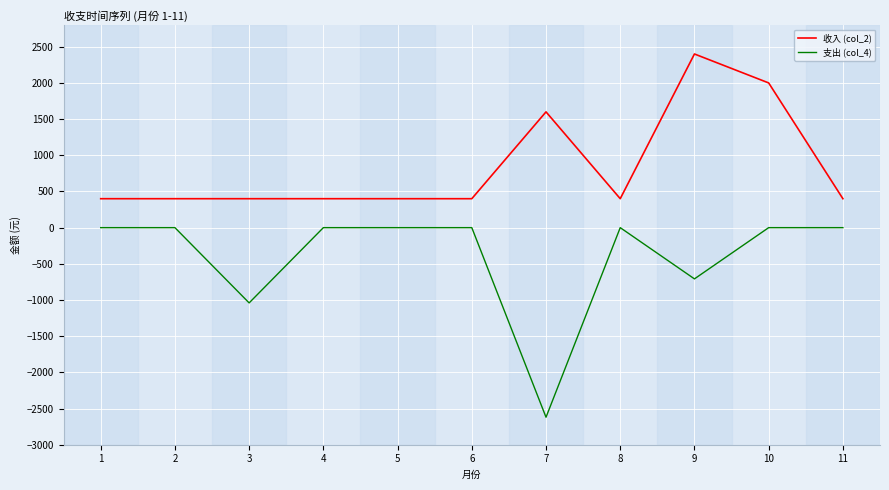

True or false: 支出 (col_4) and 收入 (col_2) intersect in this chart.

False